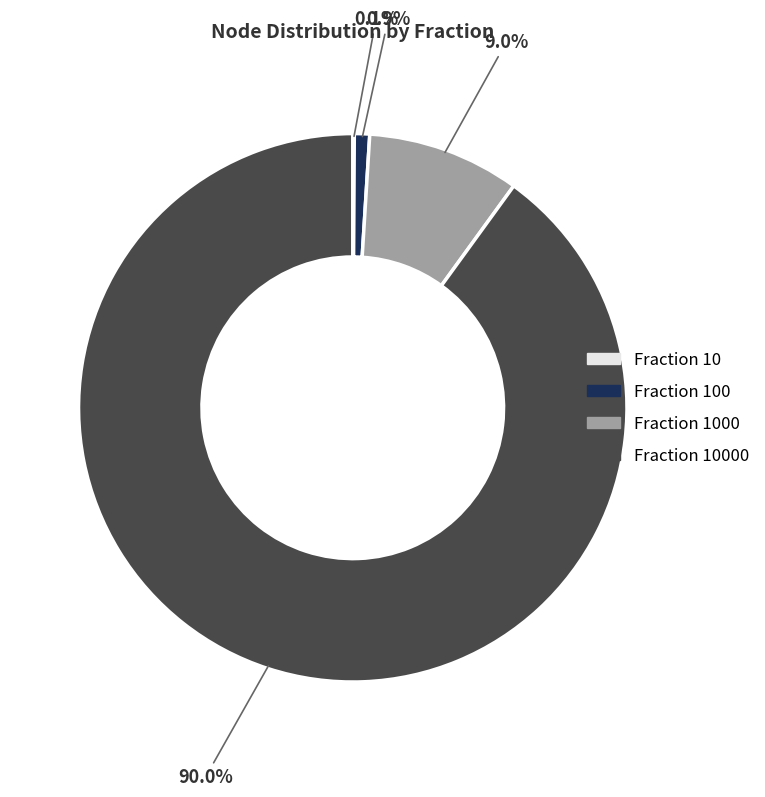

Is there any slice that represents more than half of the pie?

Yes